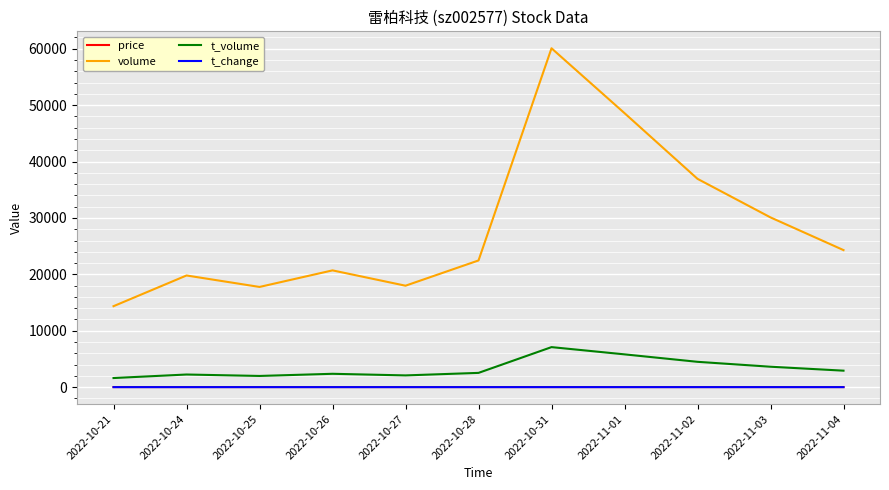

At which category is the sum across all series the highest?

2022-10-31